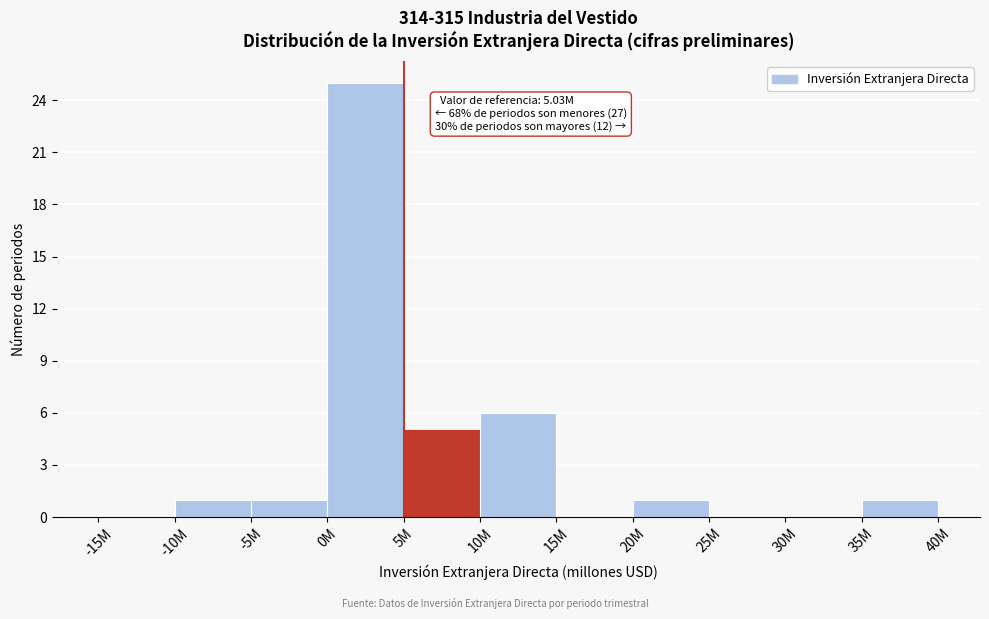

Reading right to left, extract all data points from this chart.

35M=1	30M=0	25M=0	20M=1	15M=0	10M=6	5M=5	0M=25	-5M=1	-10M=1	-15M=0